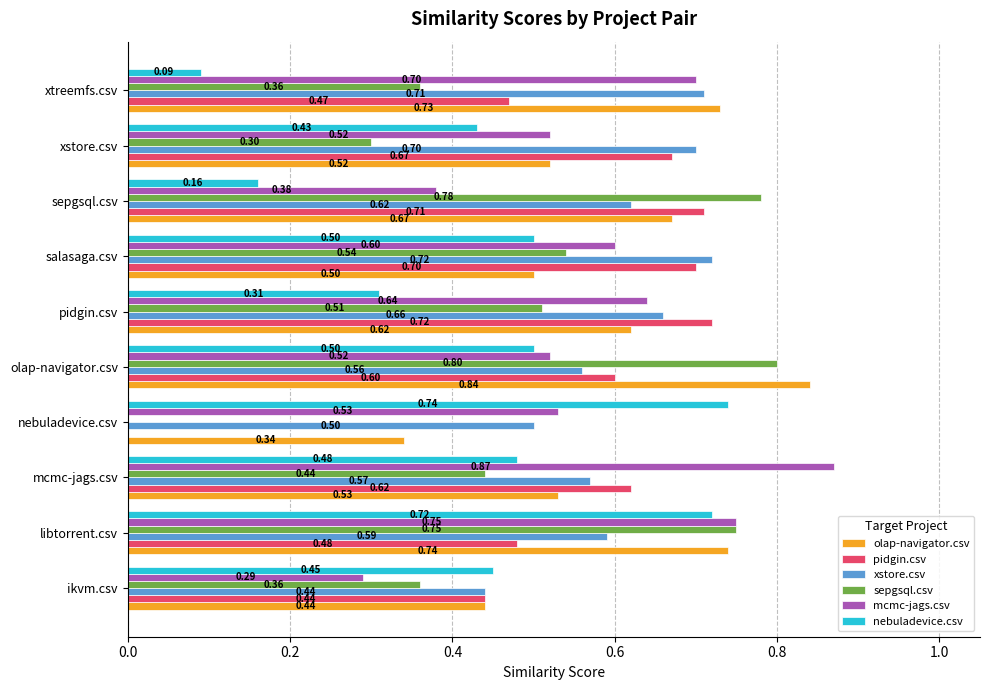

What is the sum of the xstore.csv values at pidgin.csv and mcmc-jags.csv?

1.2